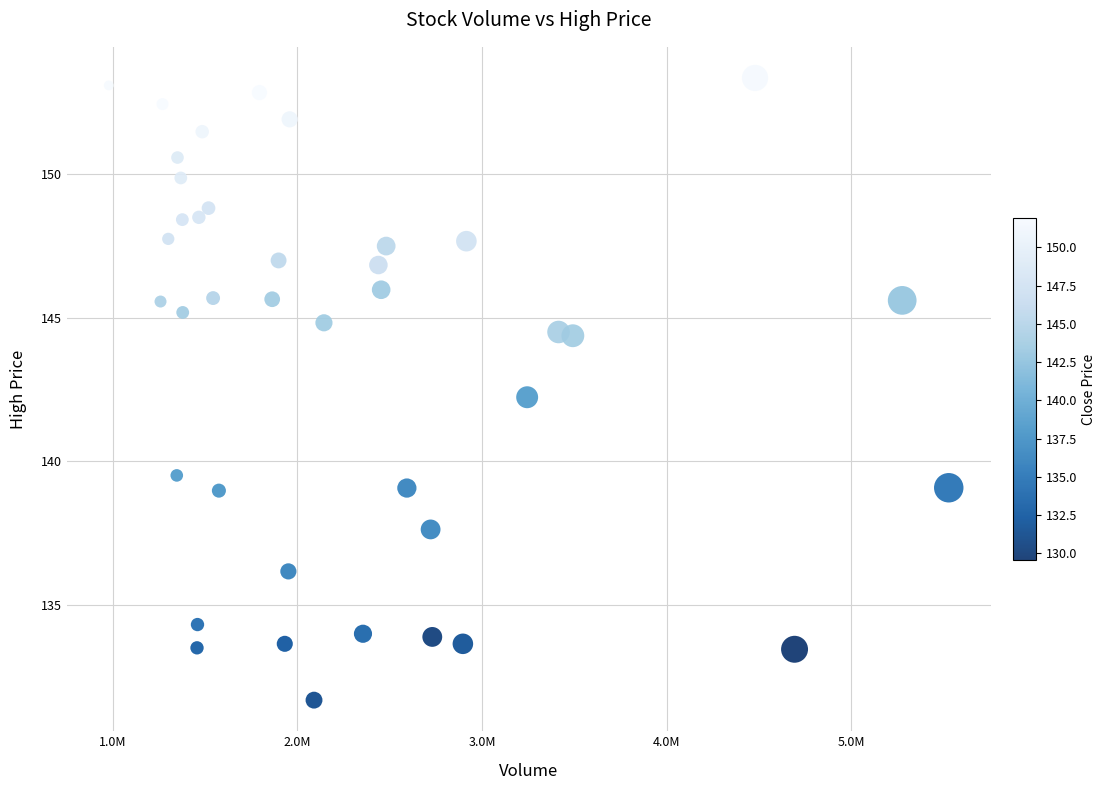

What is the range of Y values (max minus min)?

21.6